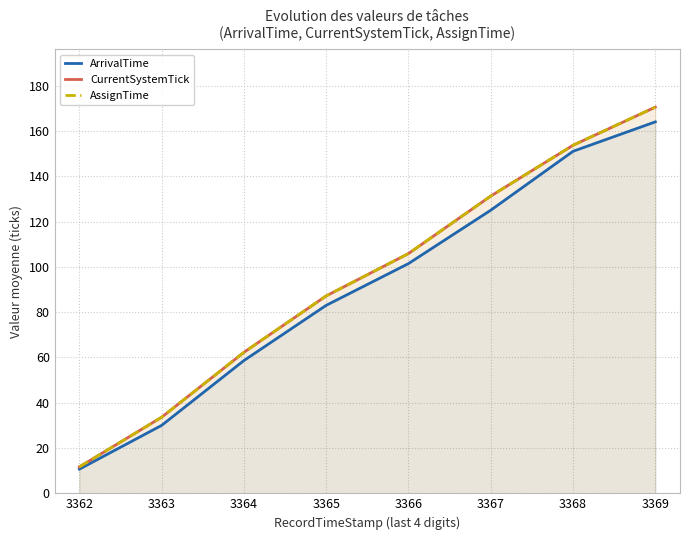

What is the value of the CurrentSystemTick point at the 8th from the left?

170.5